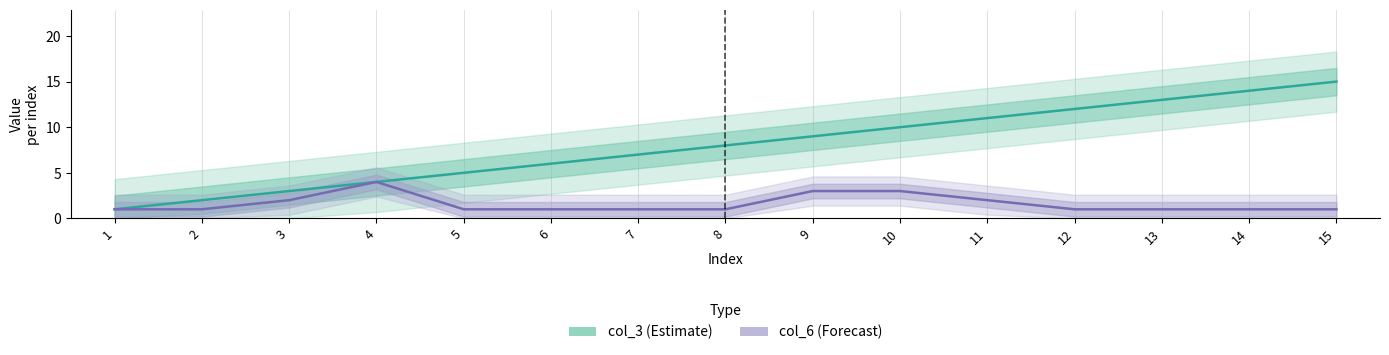

What is the total value across all series at 4?

8